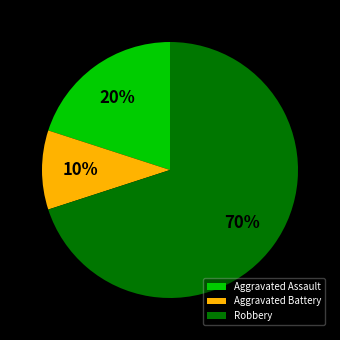

How many segments does this pie chart have?

3